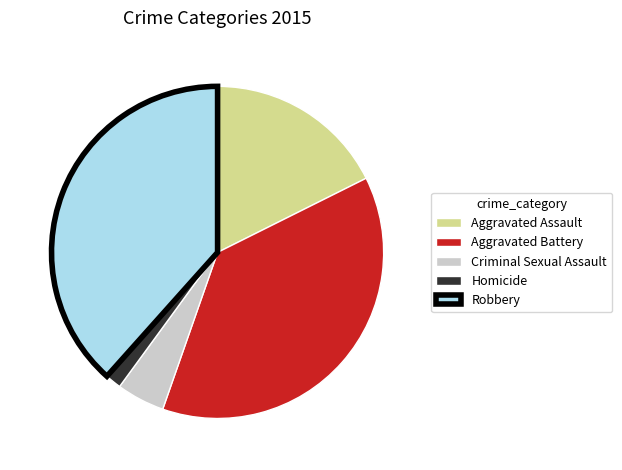

Is there any slice that represents more than half of the pie?

No